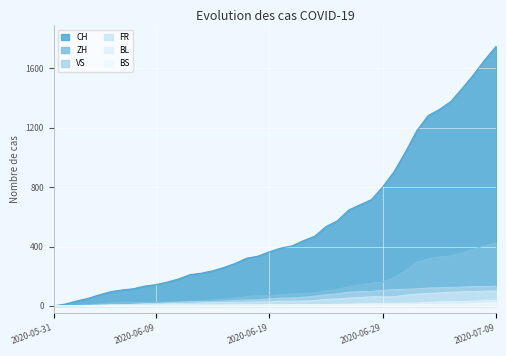

True or false: VS has more than 1 interior local peaks.

False